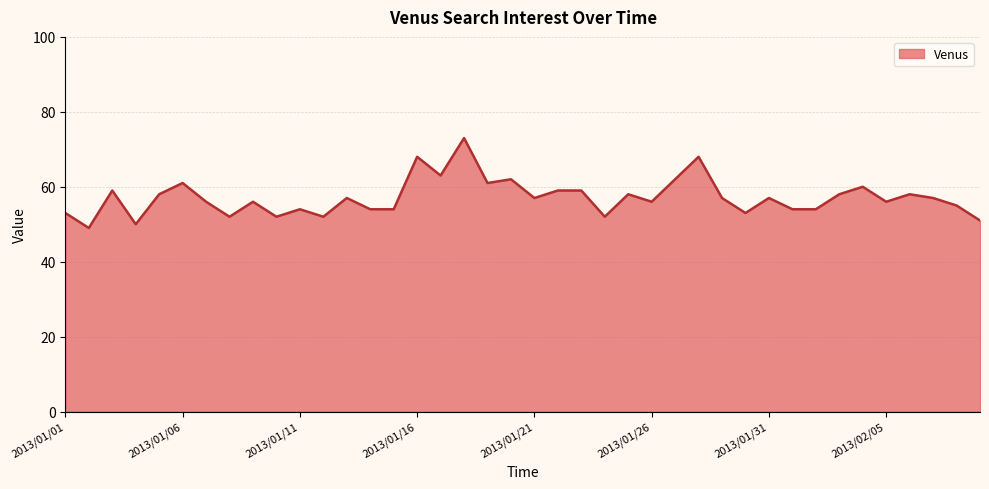

What is the difference between the maximum and minimum values?

24